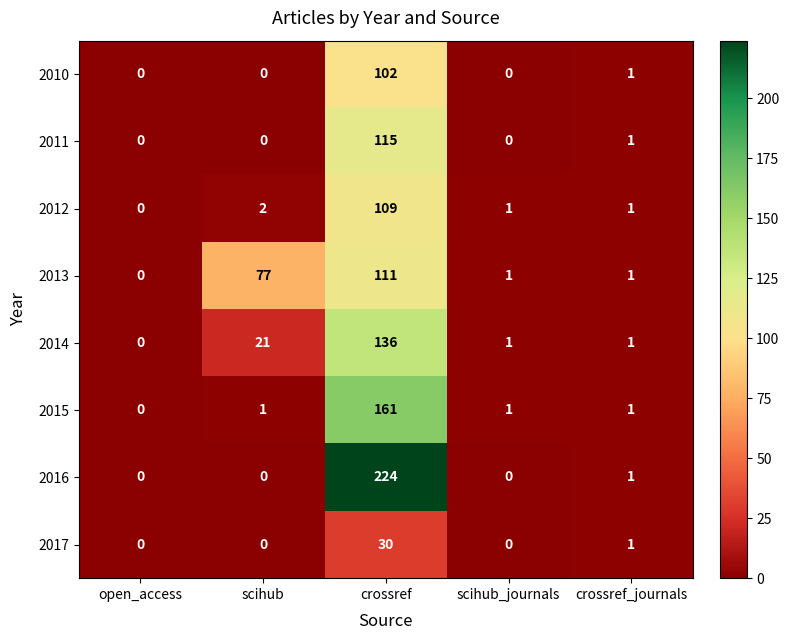

At which category is the sum across all series the highest?

crossref